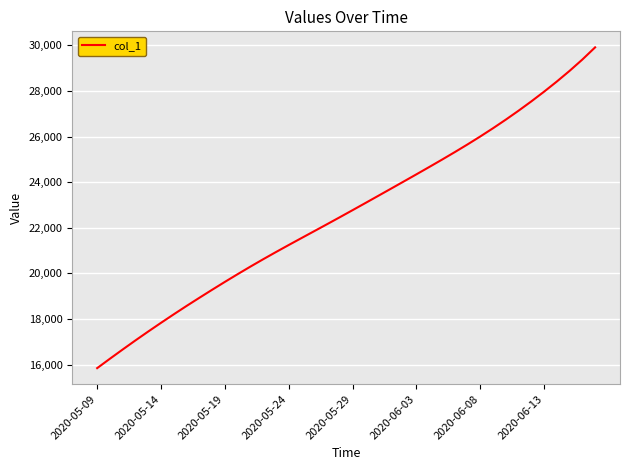

What is the difference between the maximum and minimum values?

14067.6